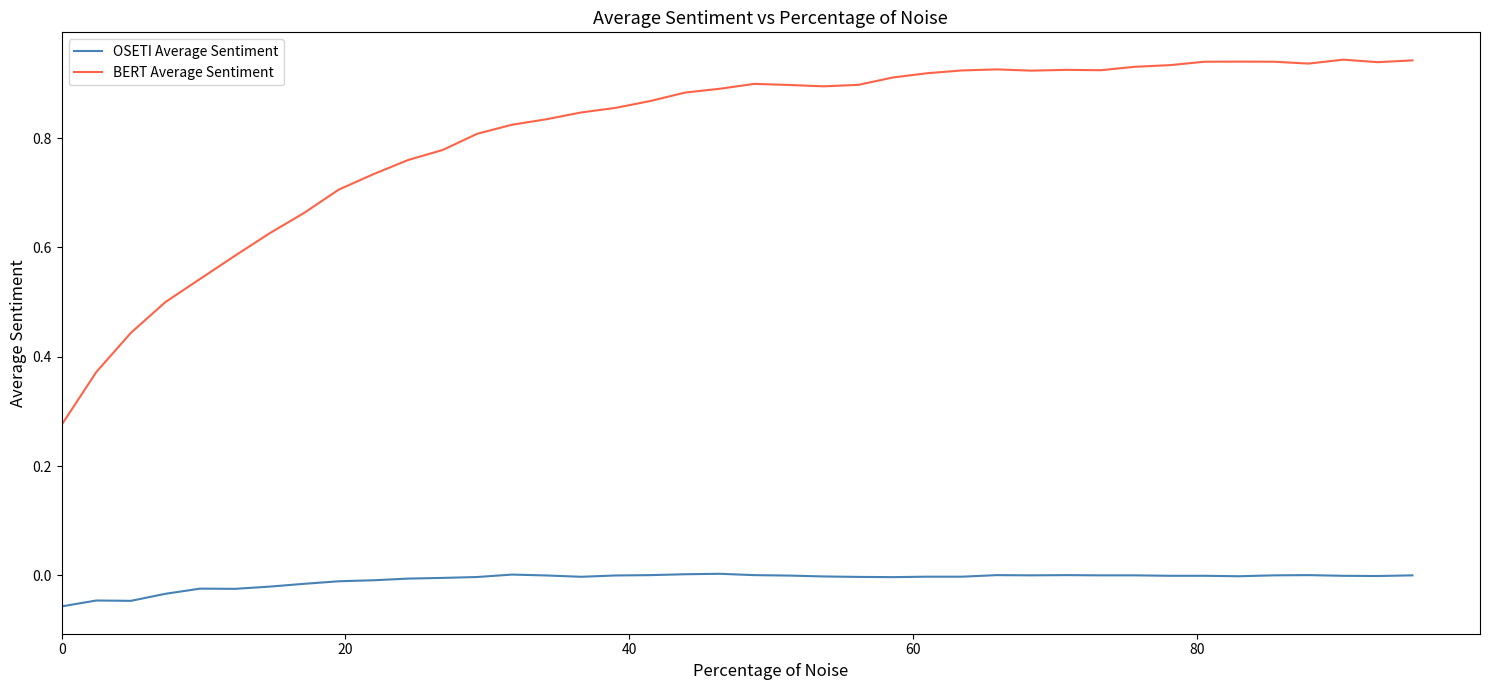

True or false: BERT Average Sentiment and OSETI Average Sentiment intersect in this chart.

False